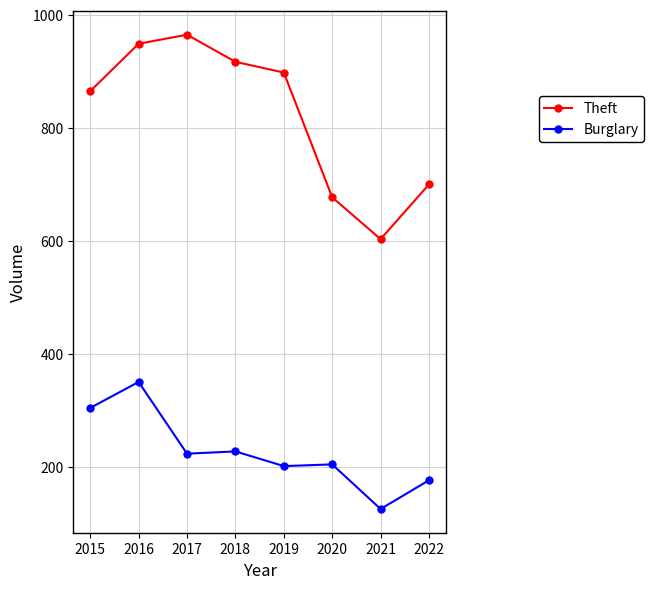

In Burglary, how many points are lower than both neighbors (excluding endpoints)?

3